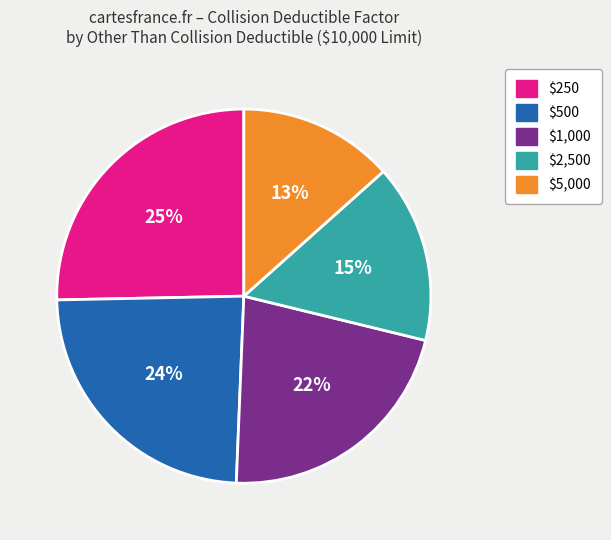

Is there a majority slice in this chart?

No